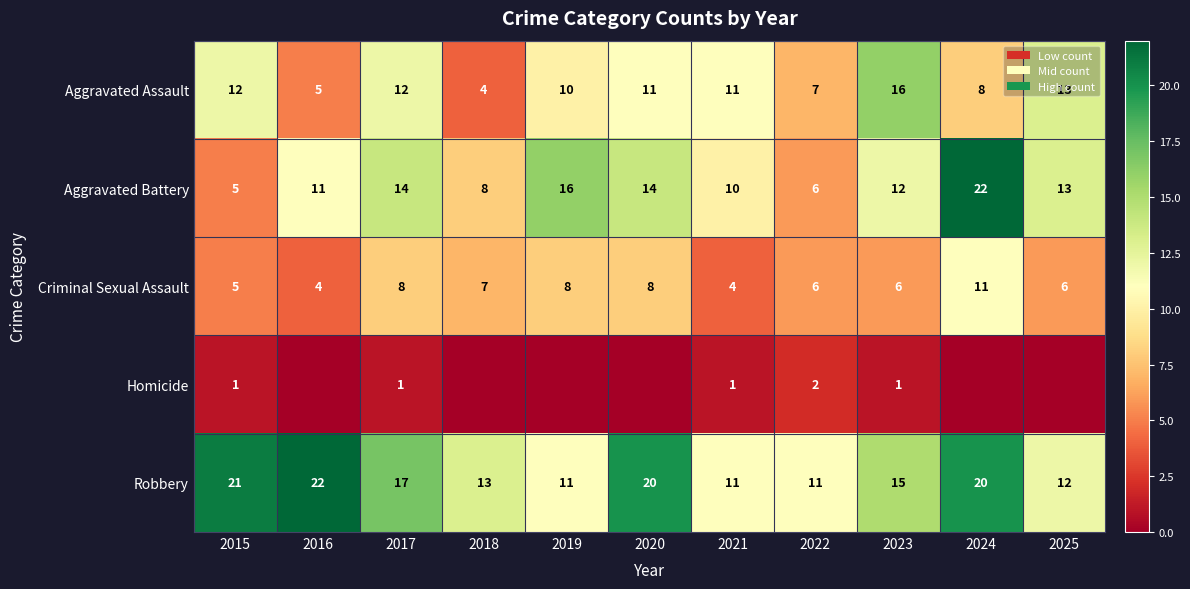

True or false: Homicide has a value of 2 at 2022.

True